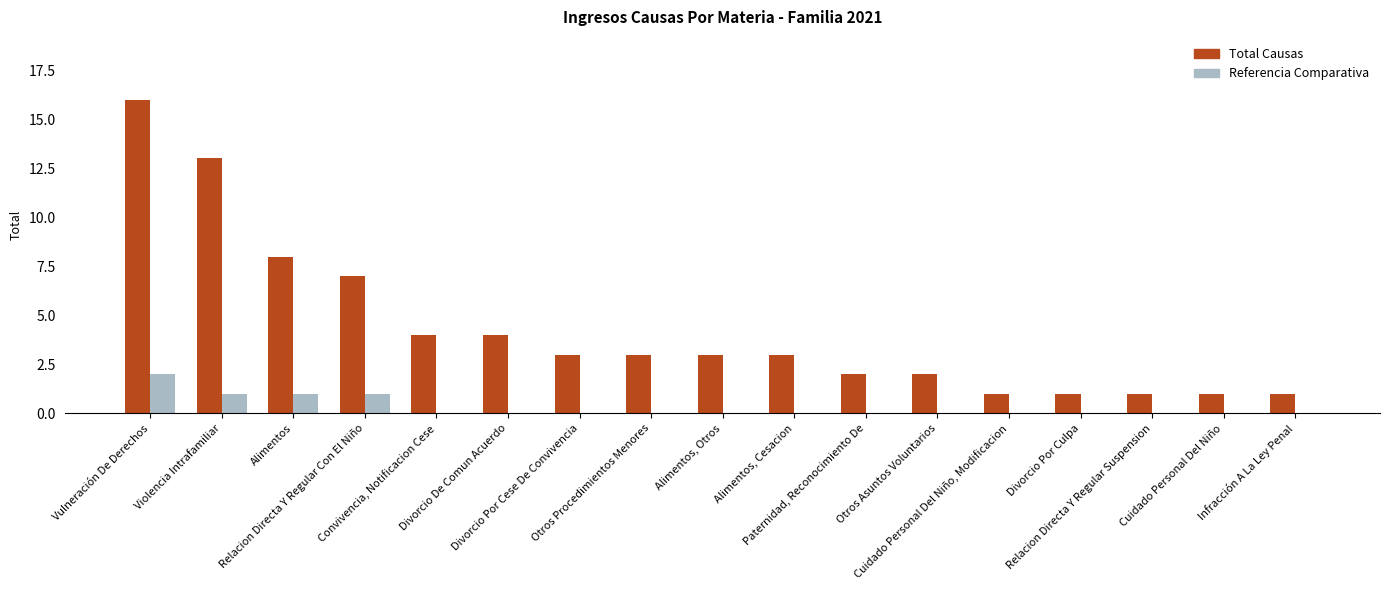

Reading left to right, list all the values displayed in this chart.

Total Causas: Vulneración De Derechos=16	Violencia Intrafamiliar=13	Alimentos=8	Relacion Directa Y Regular Con El Niño=7	Convivencia, Notificacion Cese=4	Divorcio De Comun Acuerdo=4	Divorcio Por Cese De Convivencia=3	Otros Procedimientos Menores=3	Alimentos, Otros=3	Alimentos, Cesacion=3	Paternidad, Reconocimiento De=2	Otros Asuntos Voluntarios=2	Cuidado Personal Del Niño, Modificacion=1	Divorcio Por Culpa=1	Relacion Directa Y Regular Suspension=1	Cuidado Personal Del Niño=1	Infracción A La Ley Penal=1
Referencia Comparativa: Vulneración De Derechos=2	Violencia Intrafamiliar=1	Alimentos=1	Relacion Directa Y Regular Con El Niño=1	Convivencia, Notificacion Cese=0	Divorcio De Comun Acuerdo=0	Divorcio Por Cese De Convivencia=0	Otros Procedimientos Menores=0	Alimentos, Otros=0	Alimentos, Cesacion=0	Paternidad, Reconocimiento De=0	Otros Asuntos Voluntarios=0	Cuidado Personal Del Niño, Modificacion=0	Divorcio Por Culpa=0	Relacion Directa Y Regular Suspension=0	Cuidado Personal Del Niño=0	Infracción A La Ley Penal=0